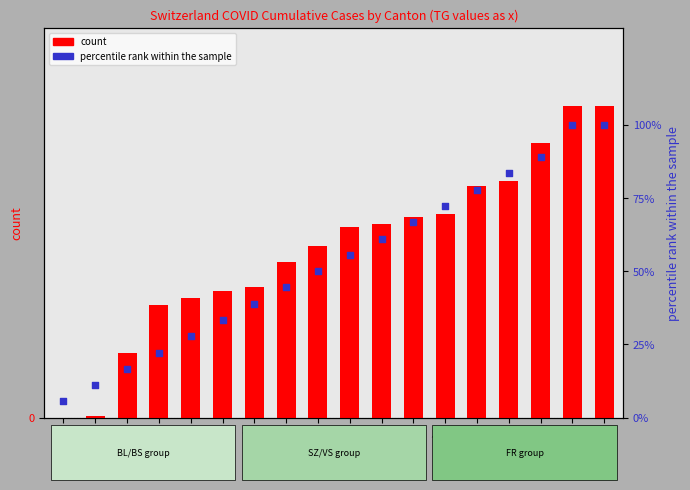

Which series reaches the maximum Y coordinate?

count